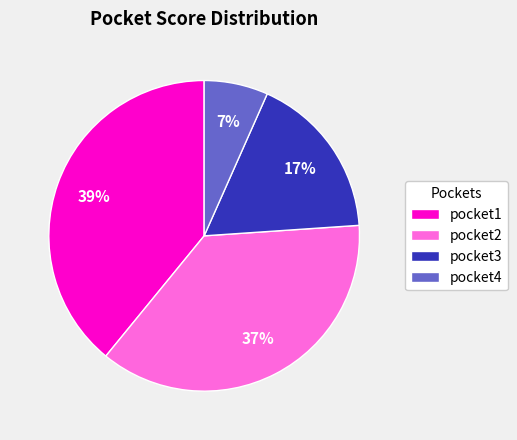

Is it true that pocket2 is 37% of the pie?

True